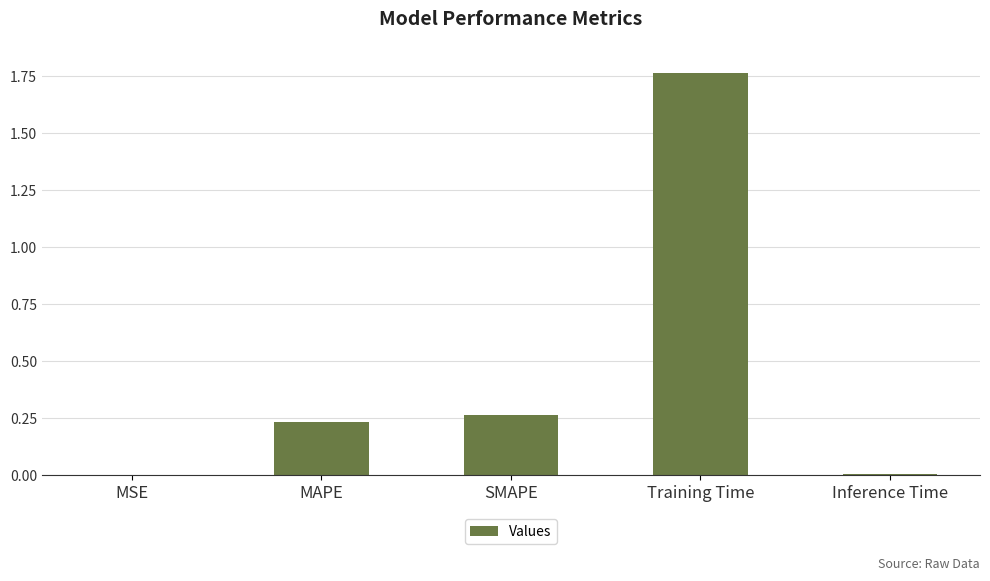

What is the change in value from MAPE to Training Time?

+1.5